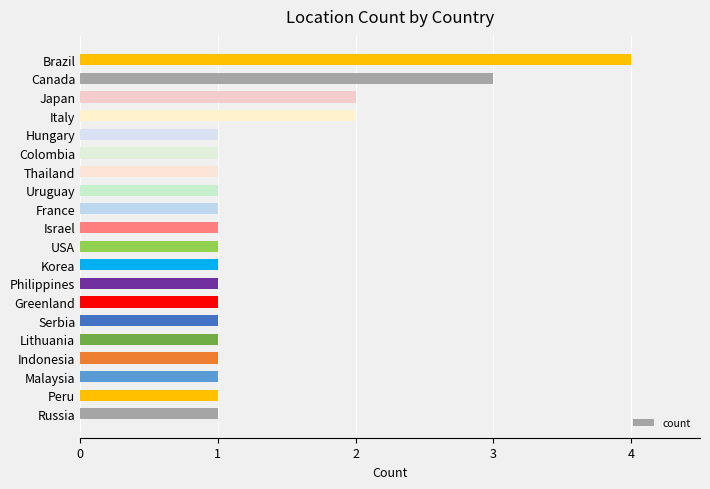

Reading bottom to top, transcribe all the data shown in this chart.

1	1	1	1	1	1	1	1	1	1	1	1	1	1	1	1	2	2	3	4